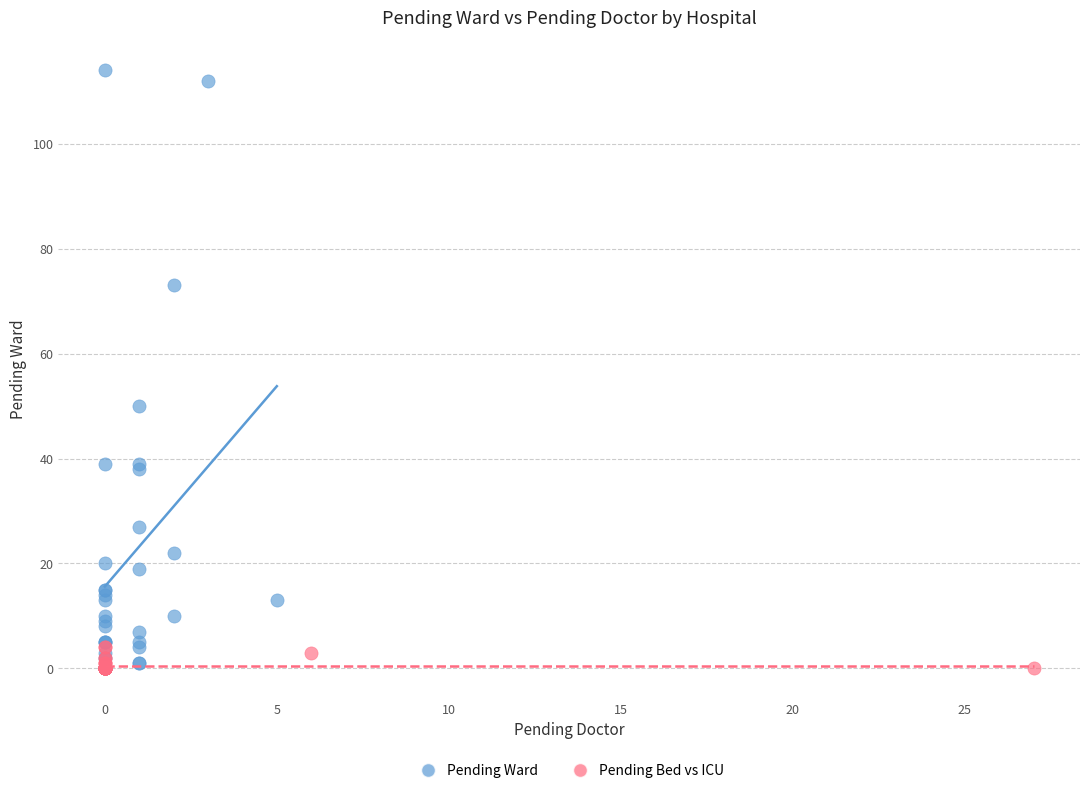

What are all the series names shown in the legend?

Pending Ward, Pending Bed vs ICU